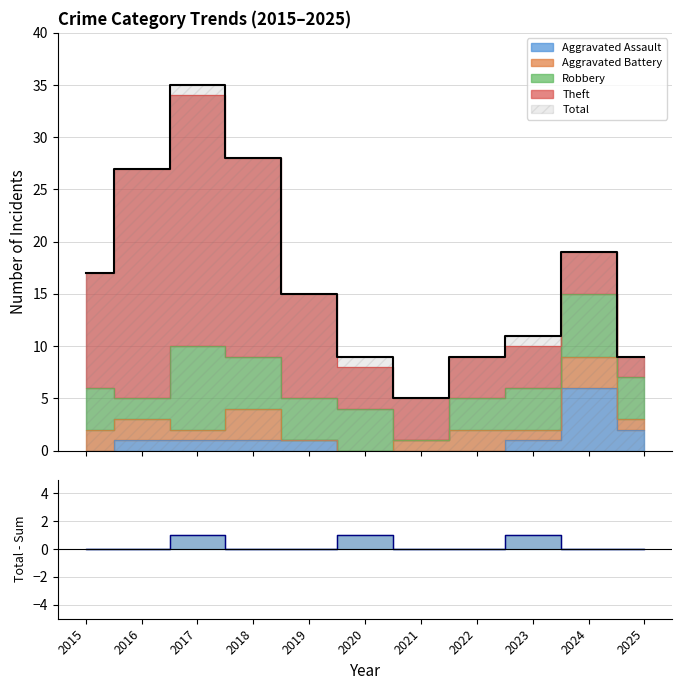

How many lines are shown in the chart?

5